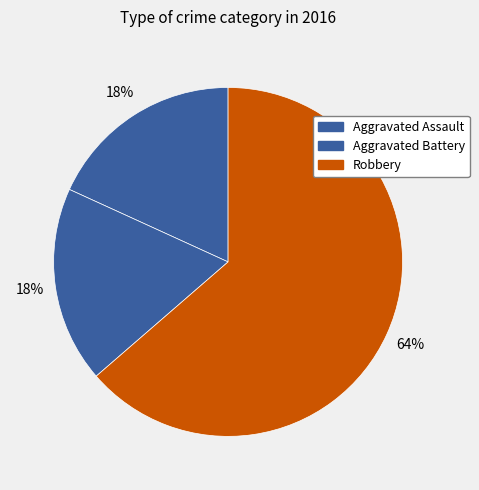

Approximately how many times larger is the value at Aggravated Assault compared to Aggravated Battery?

1.0